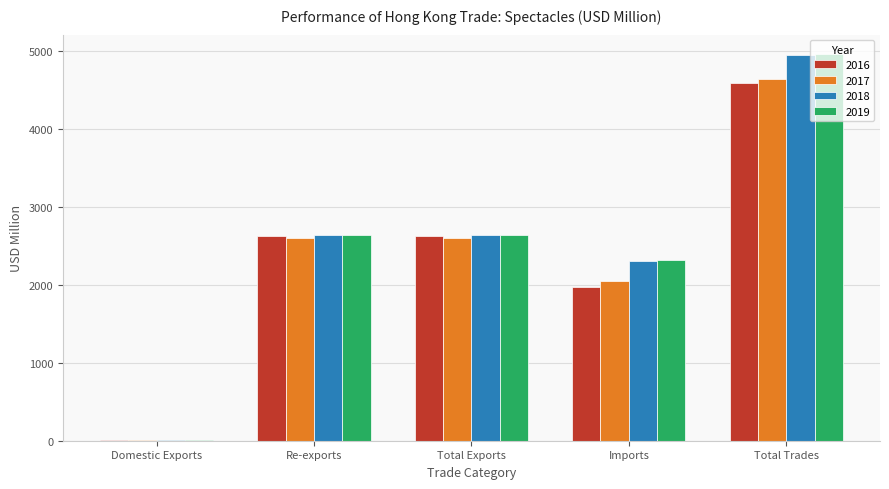

At which category is the sum across all series the highest?

Total Trades